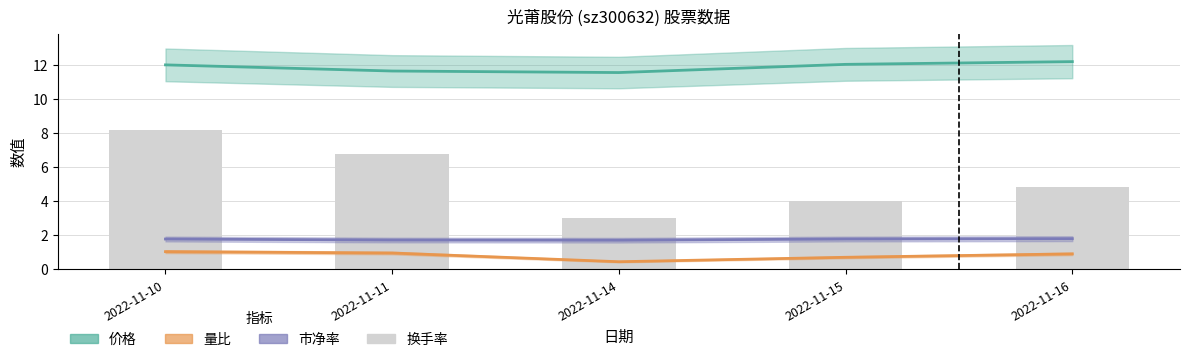

The value of 换手率 at 2022-11-14 is 3.0. True or false?

True